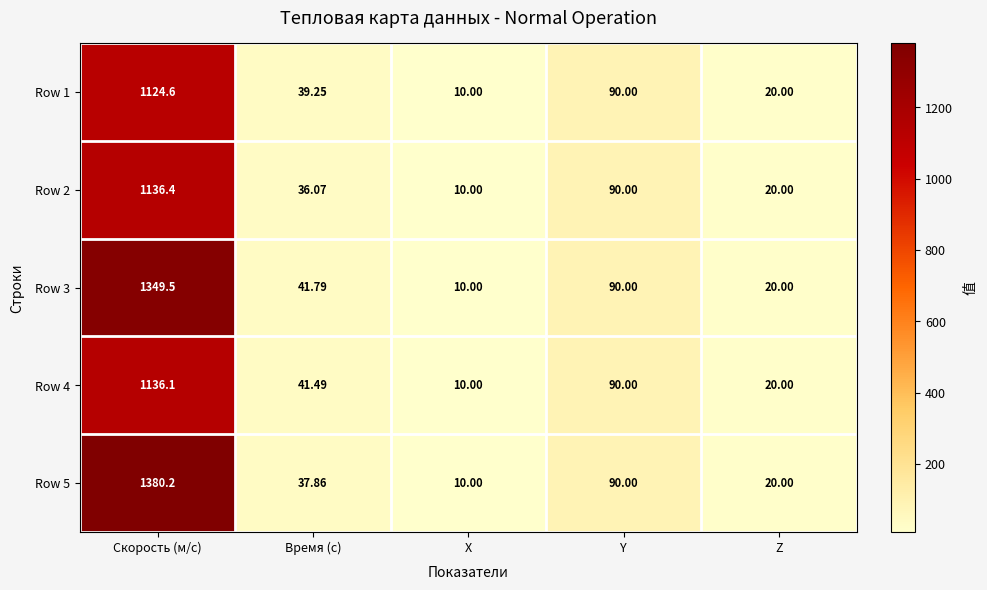

Is the value of Row 1 at Скорость (м/с) greater than the value of Row 3 at Y?

Yes